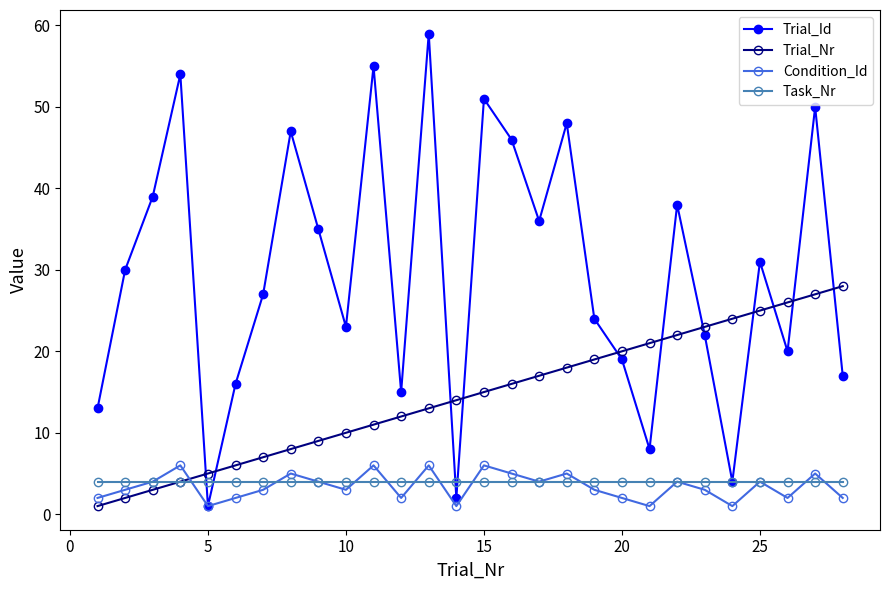

What is the value of the Trial_Nr point at the 20th from the left?

20